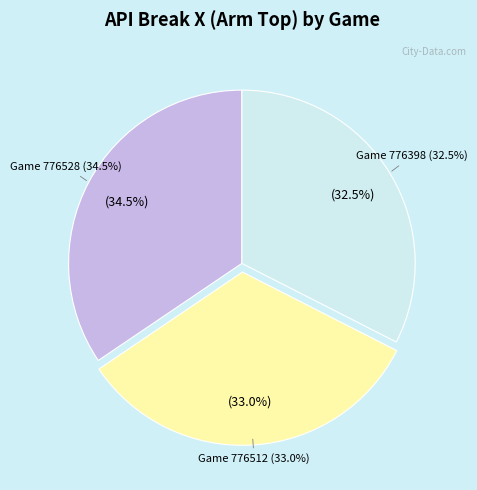

What is the total percentage of 776528 and 776512?

67.5%